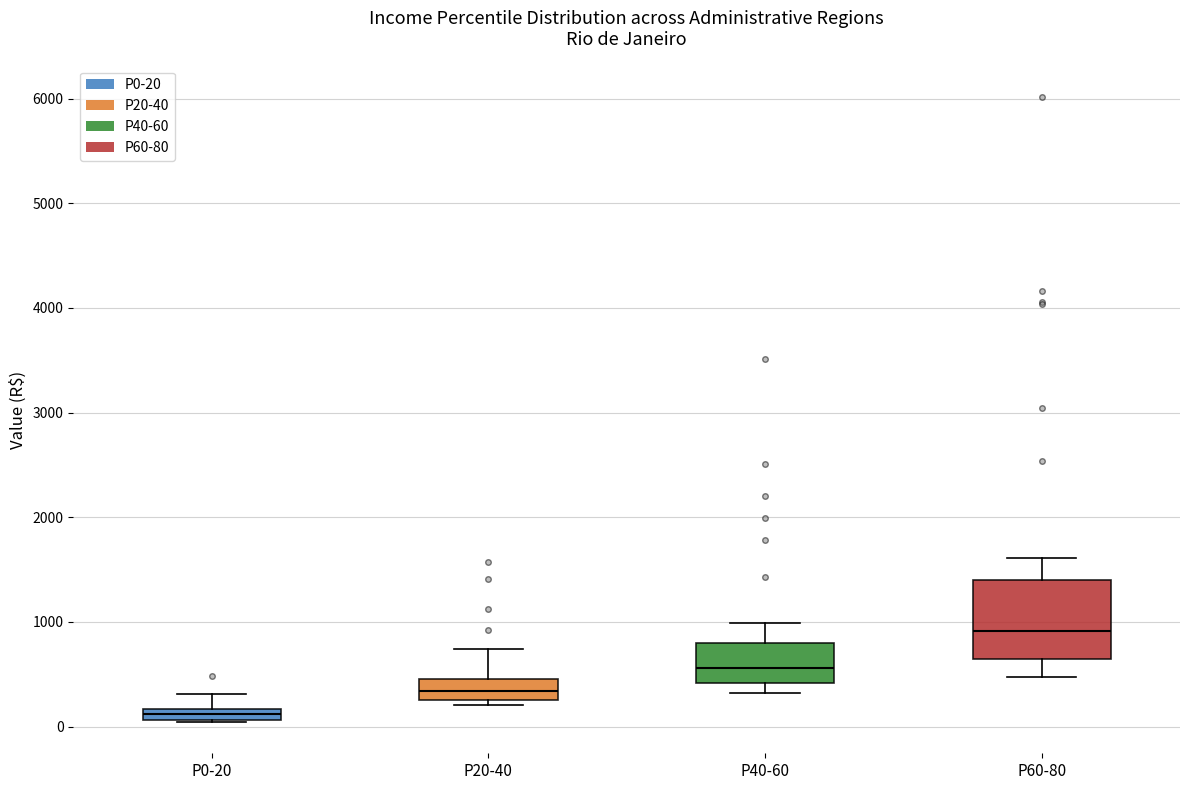

Which box's median line is the highest?

P60-80